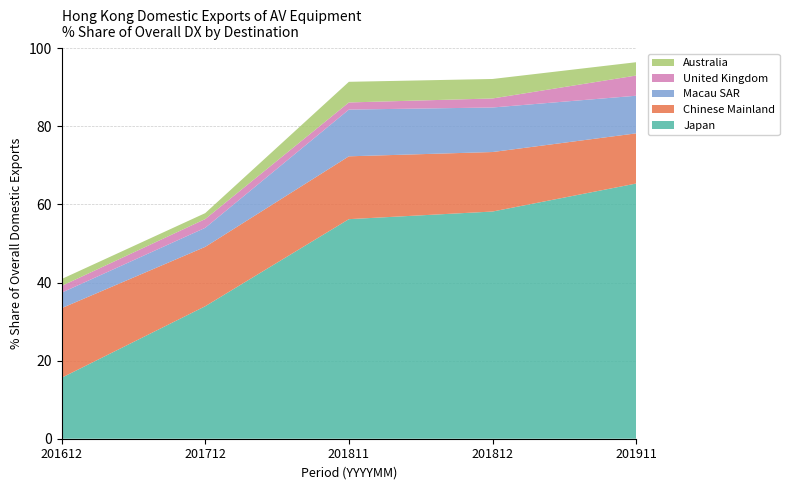

What is the lowest value of the Japan series?

15.6